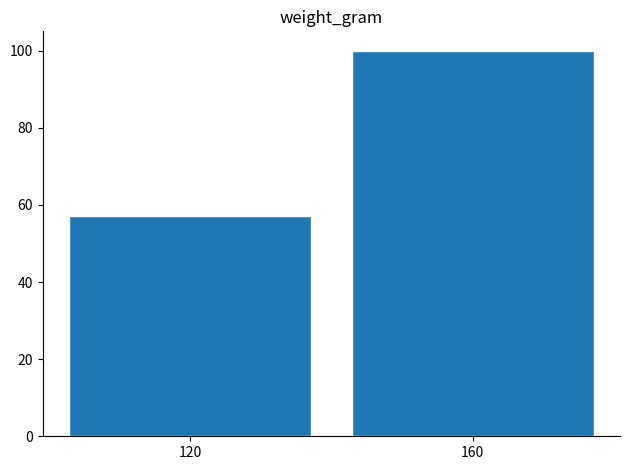

Reading right to left, what are all the values shown in this chart?

160=100	120=57